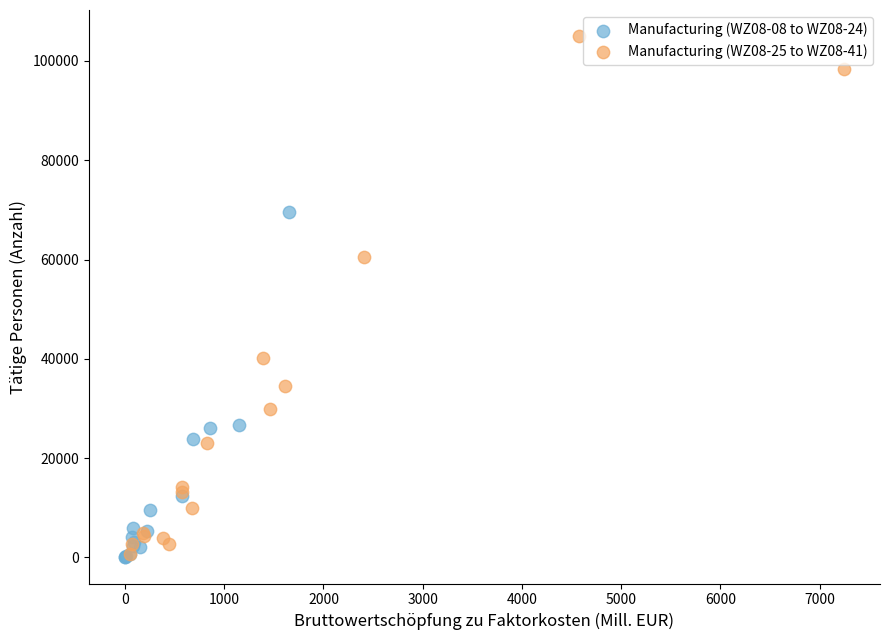

Which series contains the highest Y value?

Manufacturing (WZ08-25 to WZ08-41)